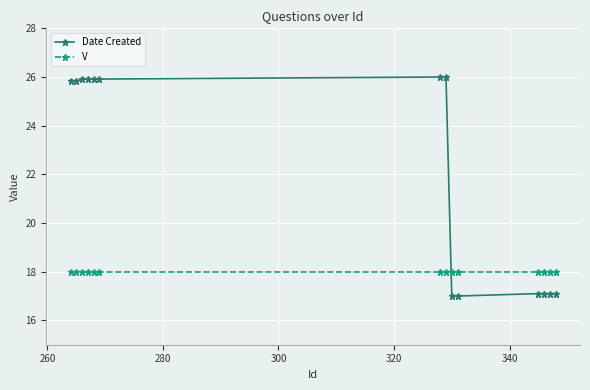

What is the value of the Date Created point at the 8th from the left?

26.0